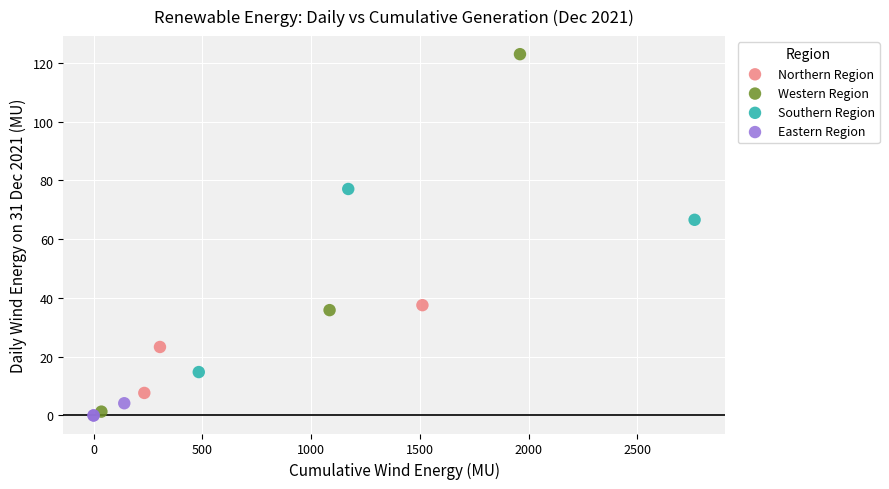

Which series has the widest spread of Y values?

Western Region